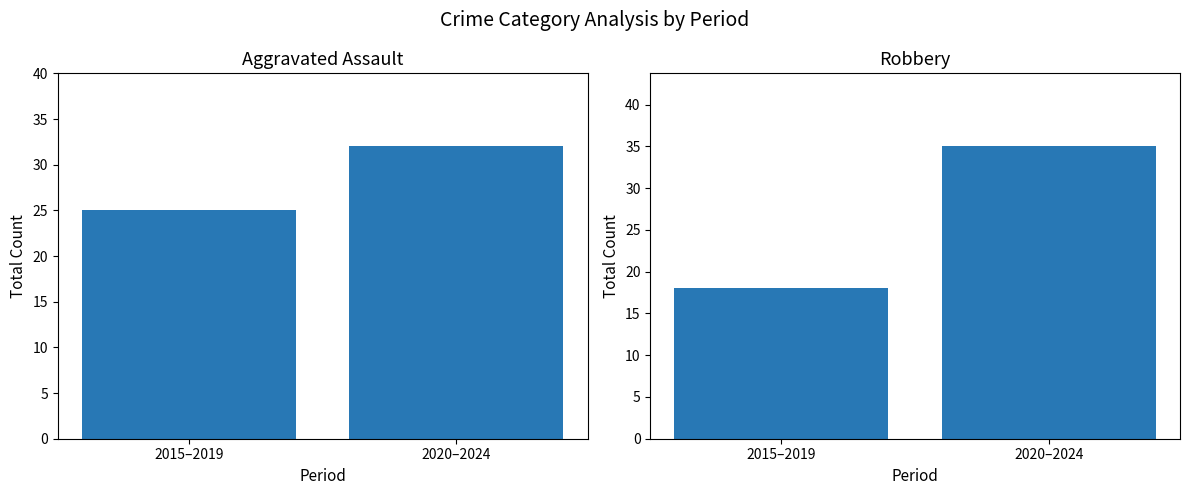

Which series has the largest total across all categories?

Aggravated Assault